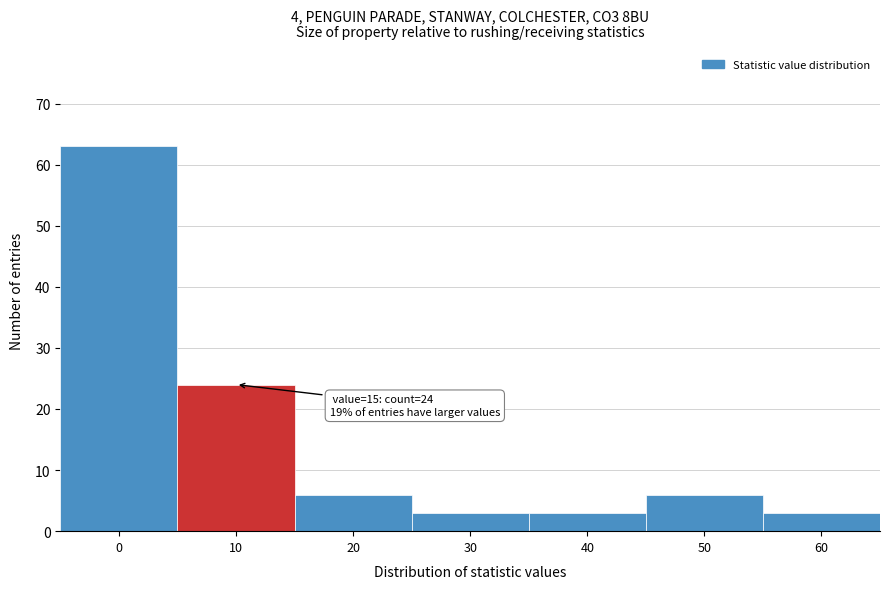

Reading left to right, extract all data points from this chart.

0=63	10=24	20=6	30=3	40=3	50=6	60=3